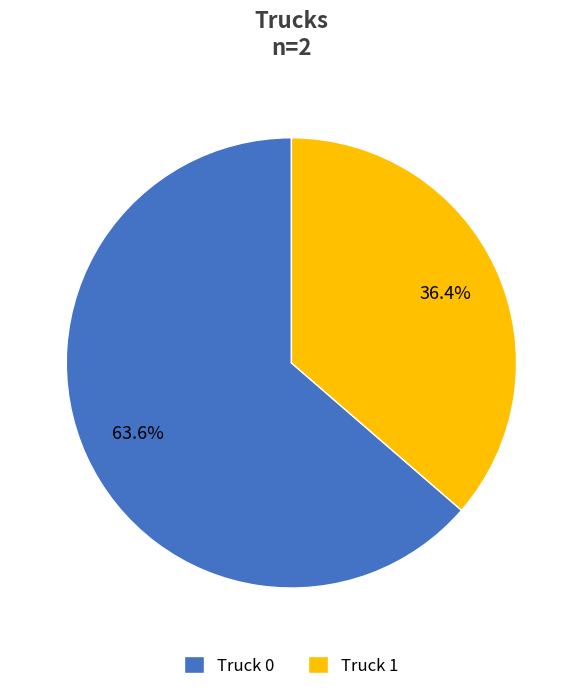

Which category accounts for the majority?

Truck 0